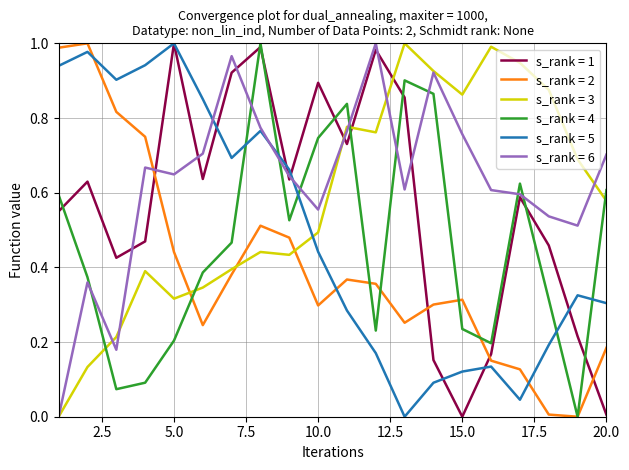

True or false: s_rank = 3 and s_rank = 2 cross at least once.

True